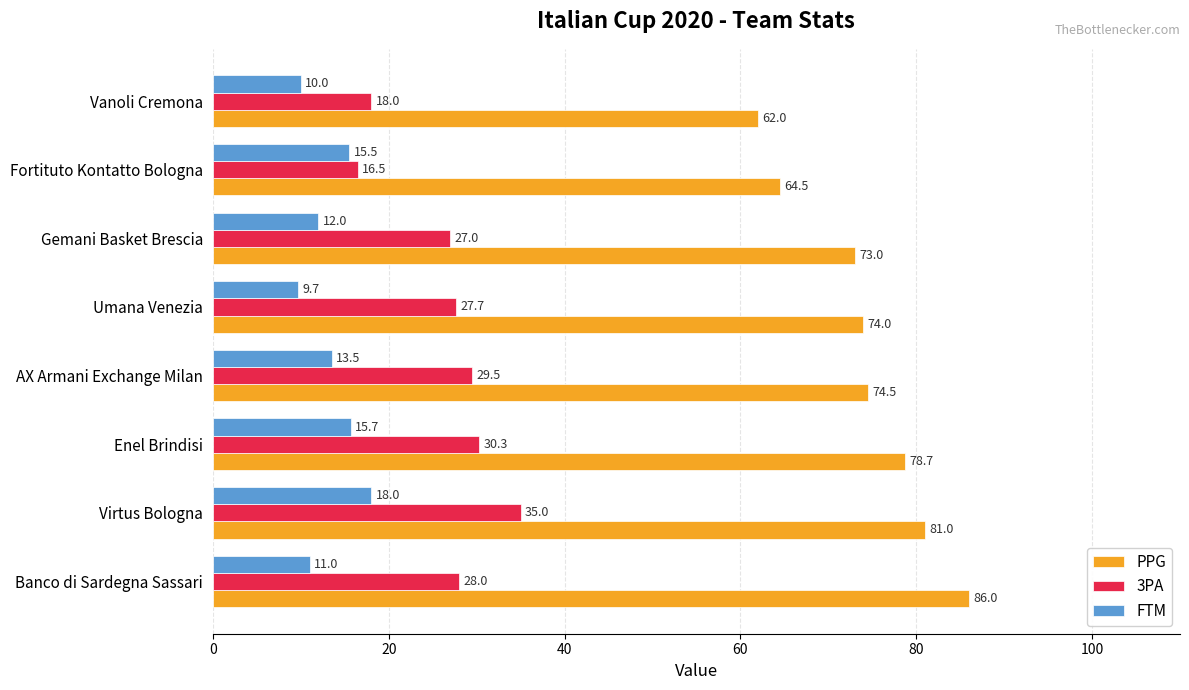

At which label is 3PA closest to 25?

Gemani Basket Brescia